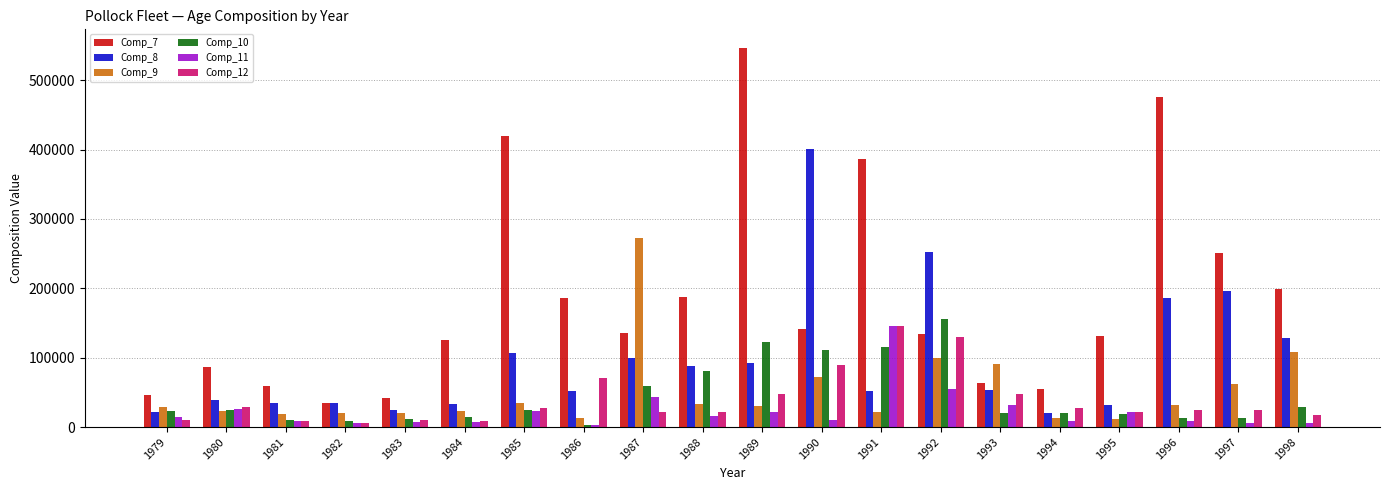

The value of Comp_10 at 1994 is 20711.4. True or false?

True